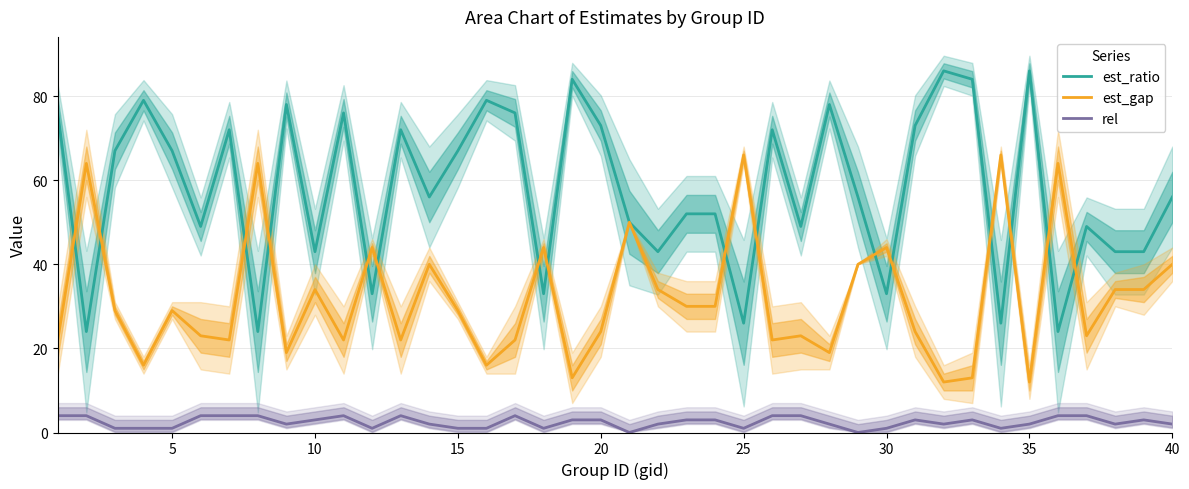

What is the maximum value for rel?

4